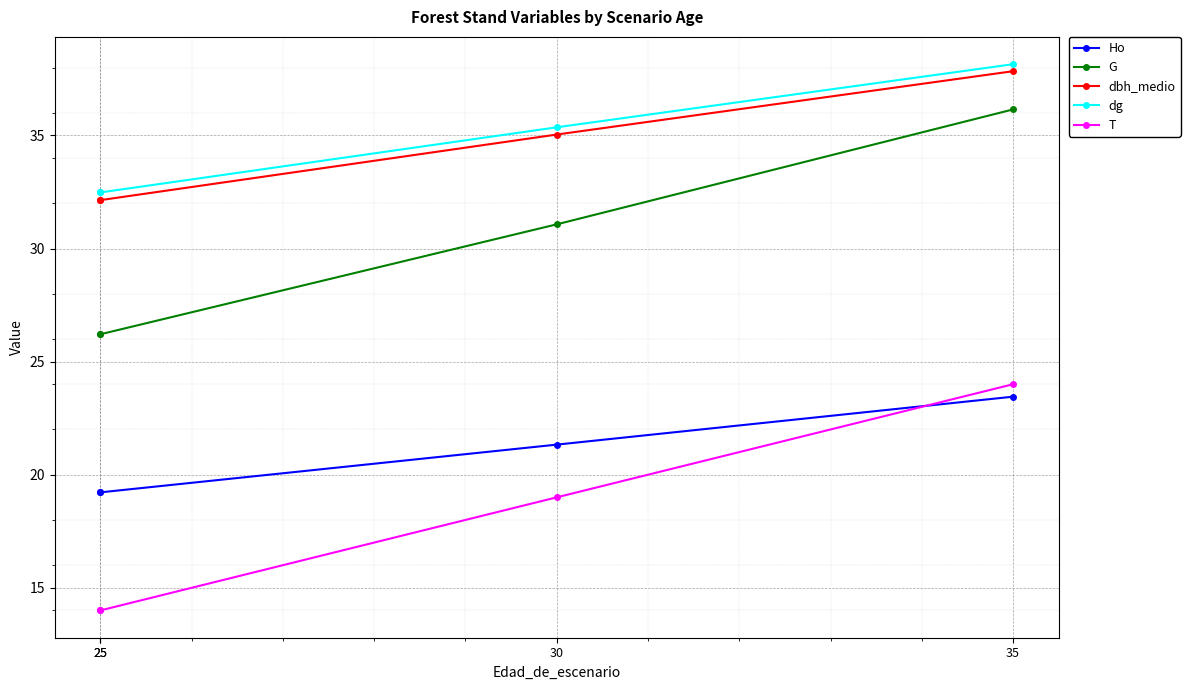

Which series has the largest range (max minus min)?

T